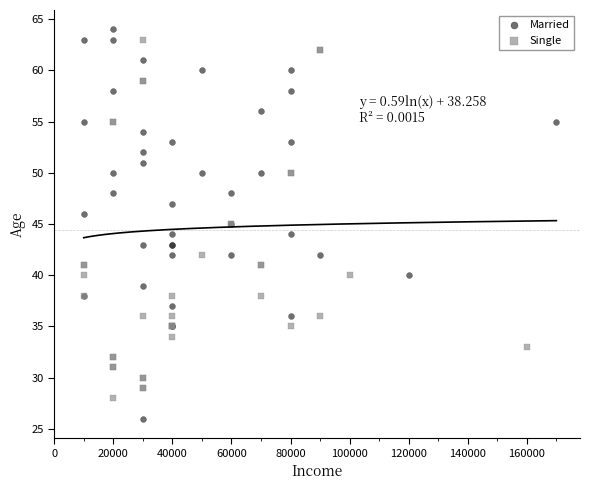

Which series has the largest Y range (max minus min)?

Married